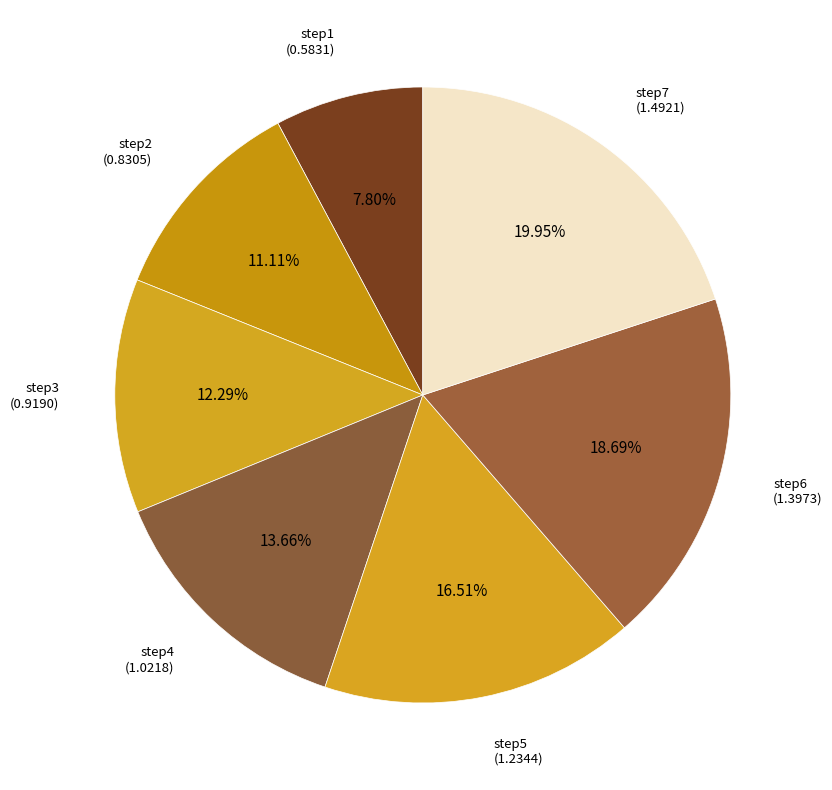

Which slice is the smallest?

step1